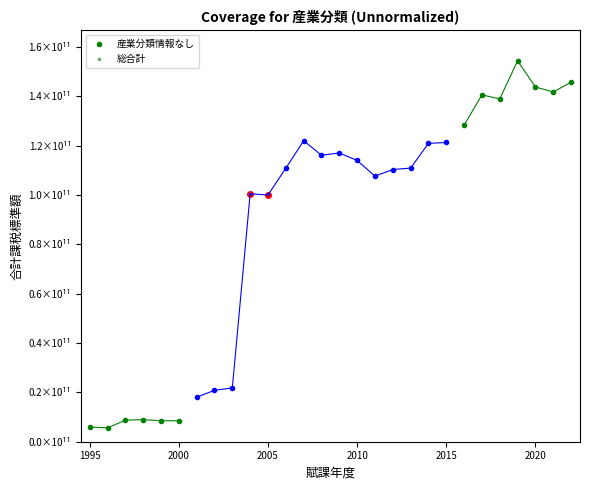

The value of 産業分類情報なし at 2010 is 12691137341. True or false?

False